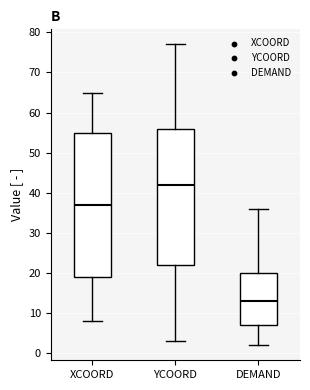

Which box has the lowest median line?

DEMAND